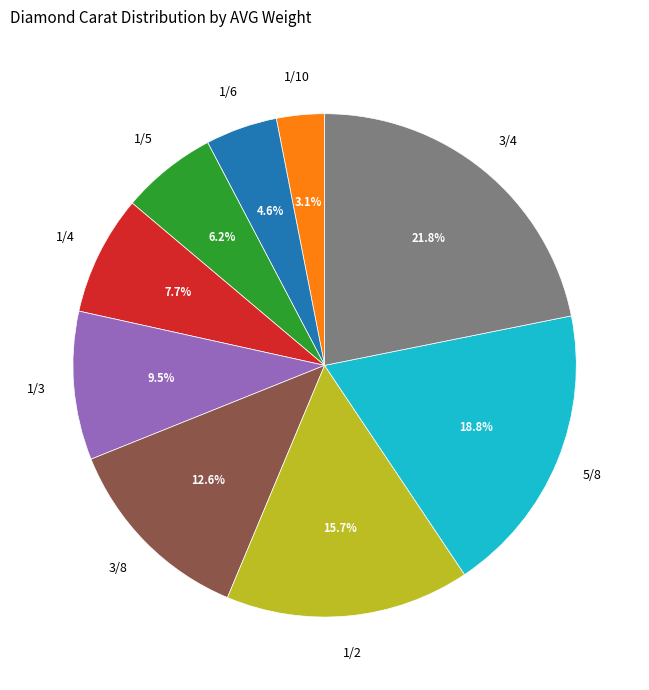

How many segments does this pie chart have?

9